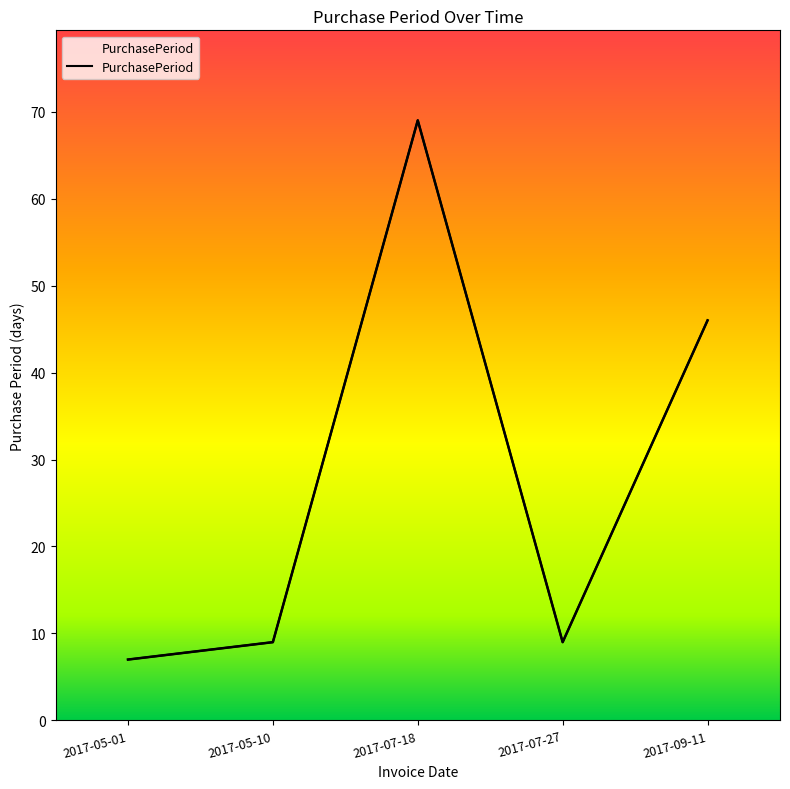

Where does the data first go above 9?

2017-07-18